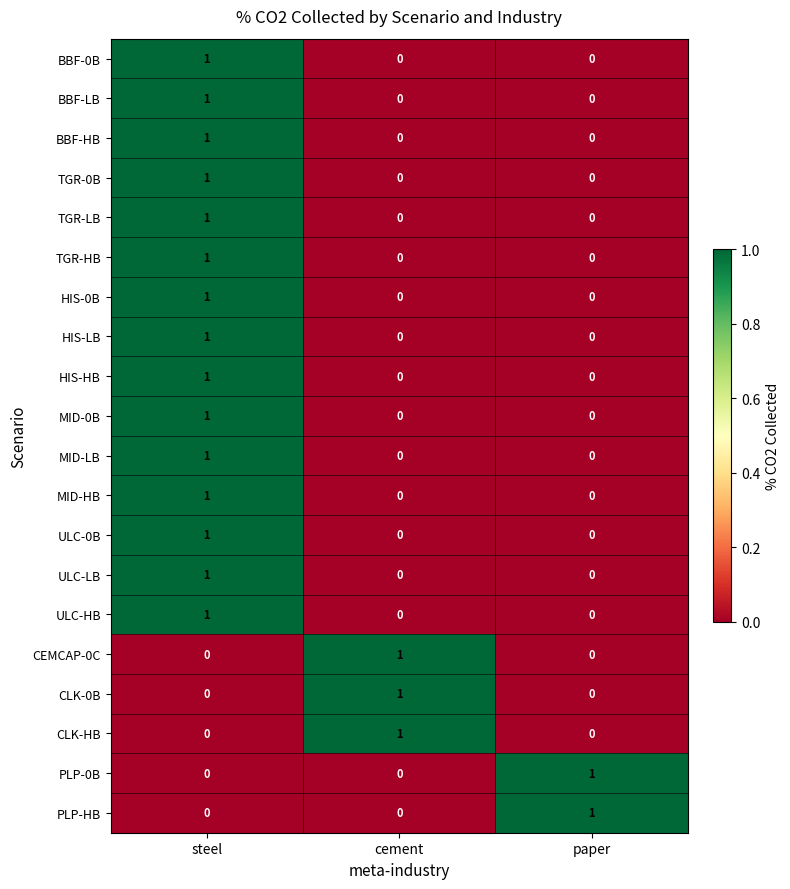

At how many categories does at least one series exceed 0?

3